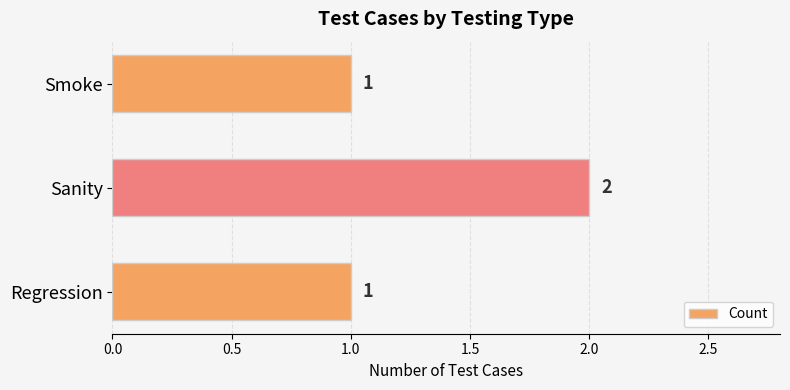

What is the sum of the values at Sanity and Regression?

3